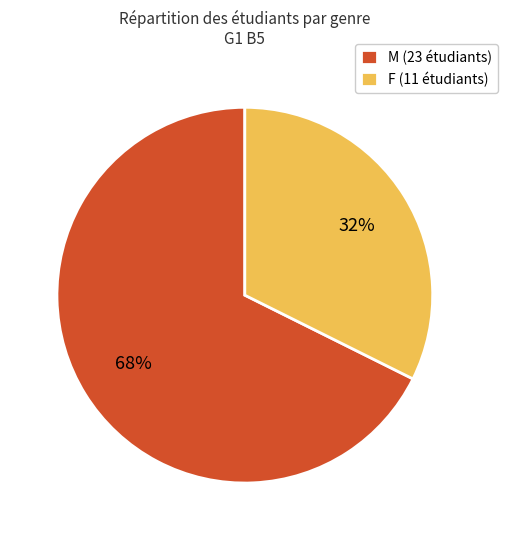

Is it true that M (23 étudiants) is 60% of the pie?

False